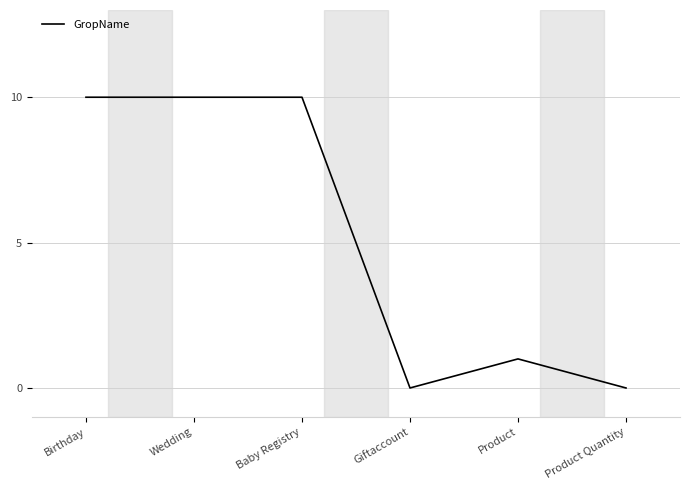

What is the difference between the second highest and second lowest values?

10